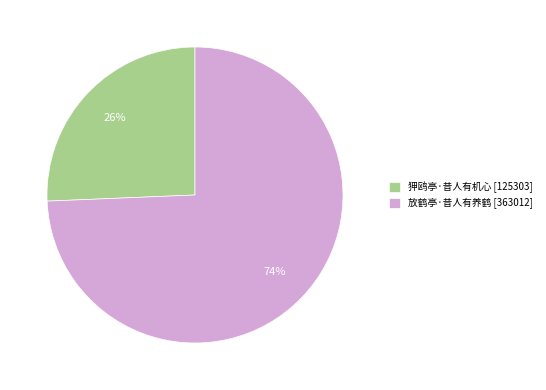

To the nearest percent, what is the average slice percentage?

50%